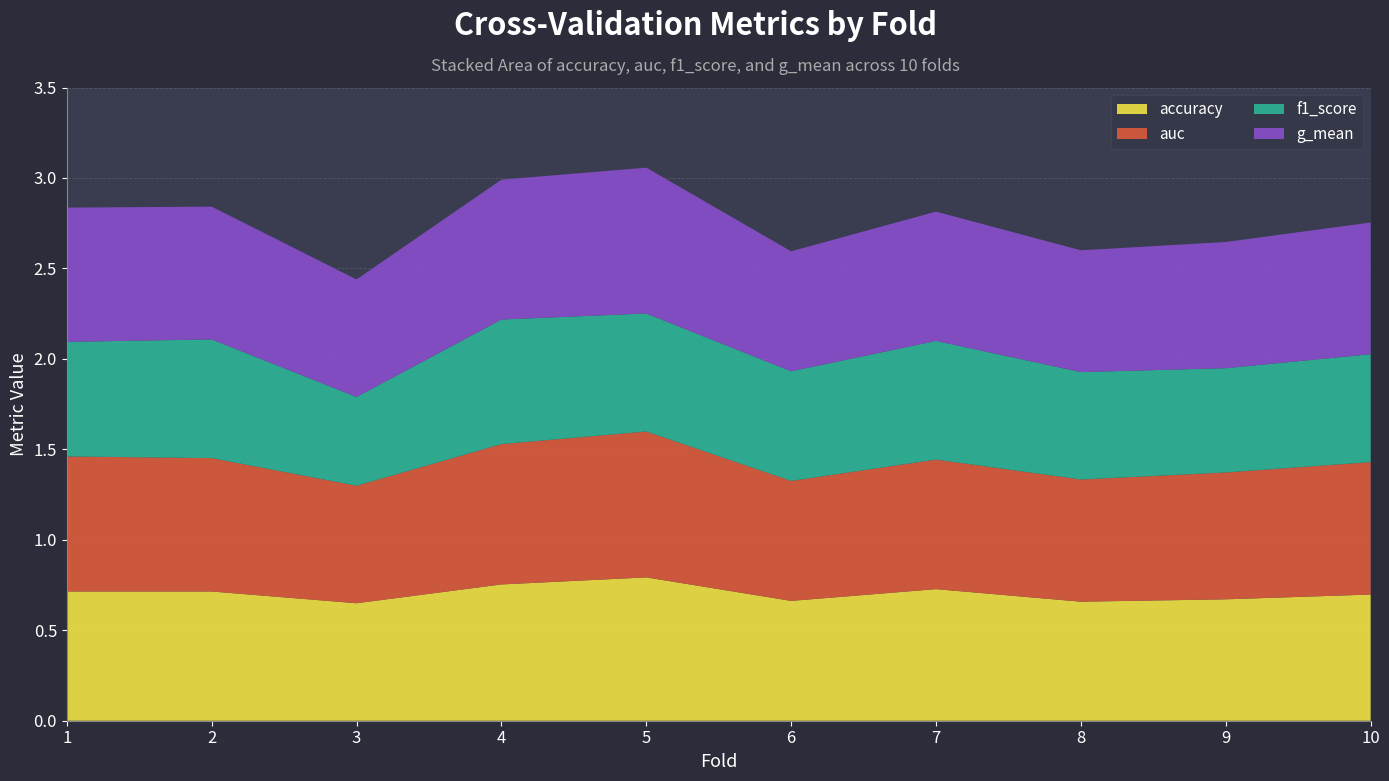

Reading right to left, extract all data points from this chart.

accuracy: 0.7	0.7	0.7	0.7	0.7	0.8	0.8	0.6	0.7	0.7
auc: 0.7	0.7	0.7	0.7	0.7	0.8	0.8	0.6	0.7	0.7
f1_score: 0.6	0.6	0.6	0.7	0.6	0.7	0.7	0.5	0.7	0.6
g_mean: 0.7	0.7	0.7	0.7	0.7	0.8	0.8	0.6	0.7	0.7